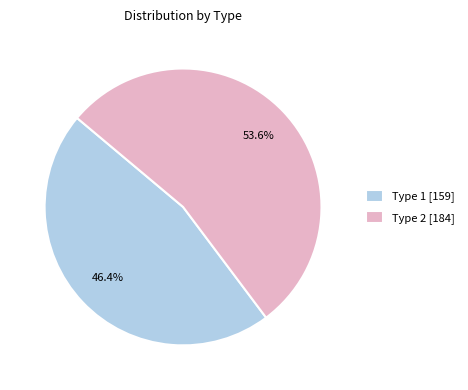

To the nearest percent, what is the average slice percentage?

50%